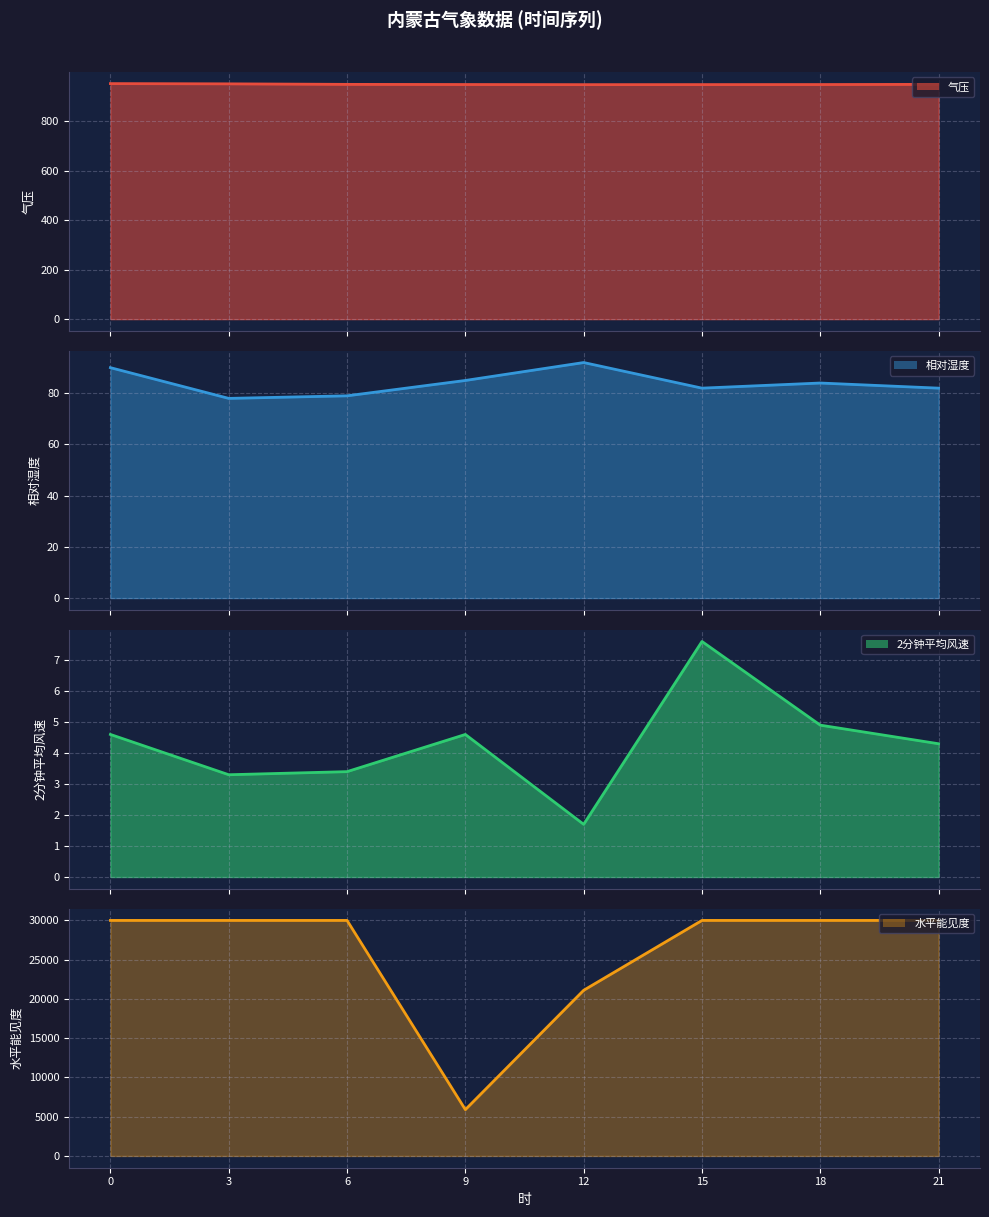

Is the value of 气压 at 9 greater than the value of 相对湿度 at 18?

Yes